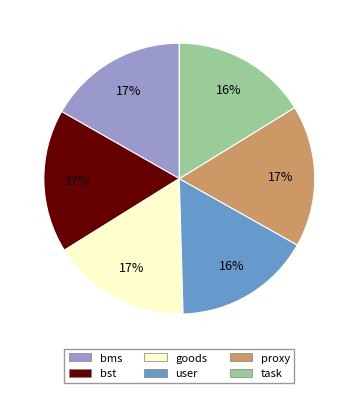

What percentage is the user slice, to the nearest percent?

16%